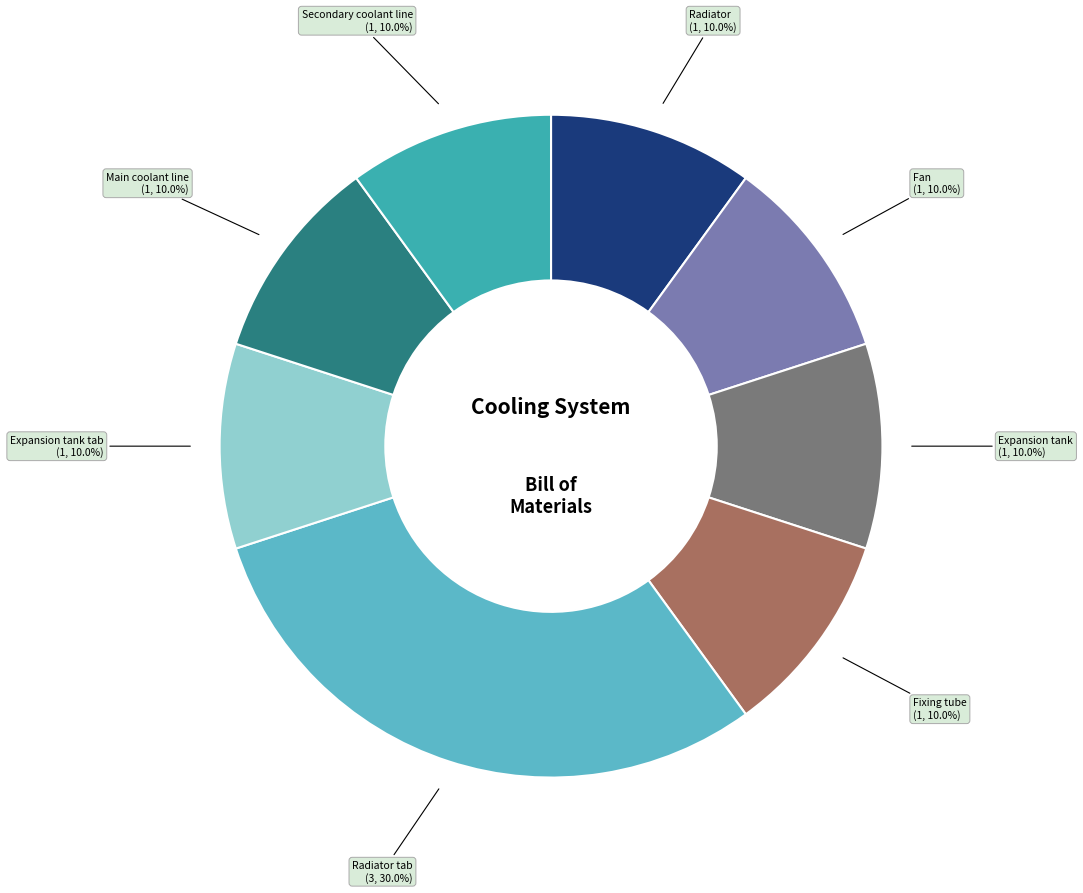

Does any single category account for the majority?

No